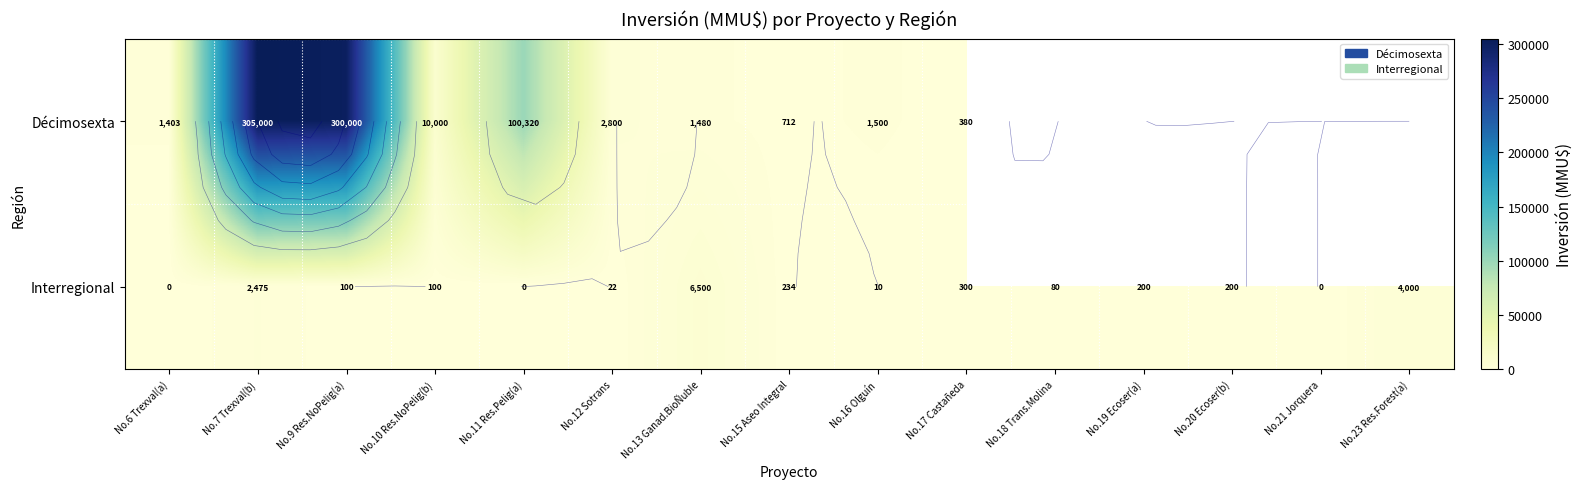

What value does the Interregional series have at No.18 Trans.Molina?

80.0